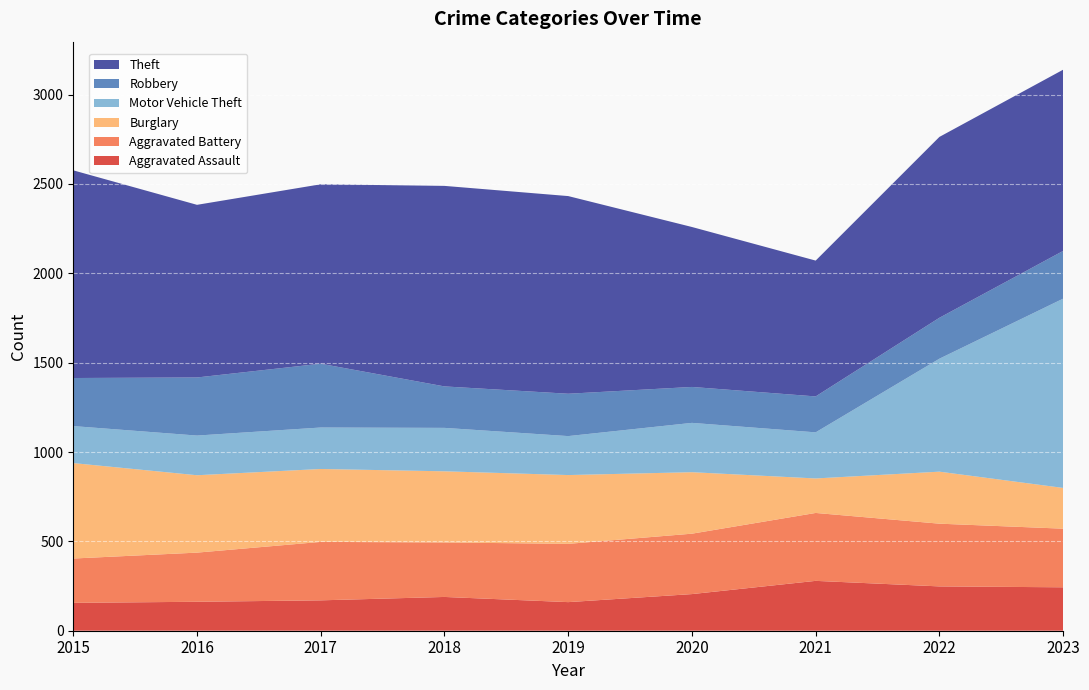

Reading right to left, list all the values displayed in this chart.

Aggravated Assault: 243	248	279	205	160	189	170	162	156
Aggravated Battery: 328	351	380	338	326	305	327	275	248
Burglary: 228	291	193	344	385	398	408	433	534
Motor Vehicle Theft: 1059	632	258	276	218	243	232	222	207
Robbery: 267	229	201	201	237	232	357	325	269
Theft: 1014	1012	760	895	1106	1122	1004	966	1162